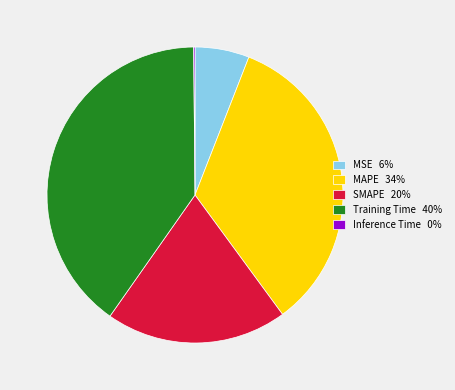

Does any single category account for the majority?

No